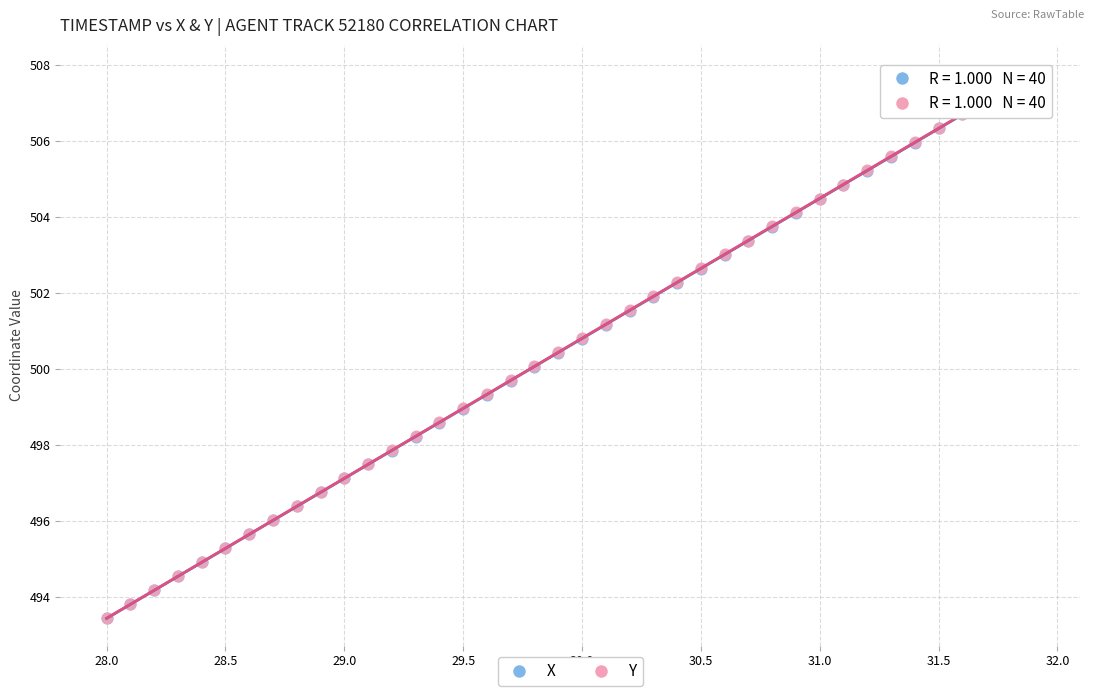

What are all the series names shown in the legend?

X, Y